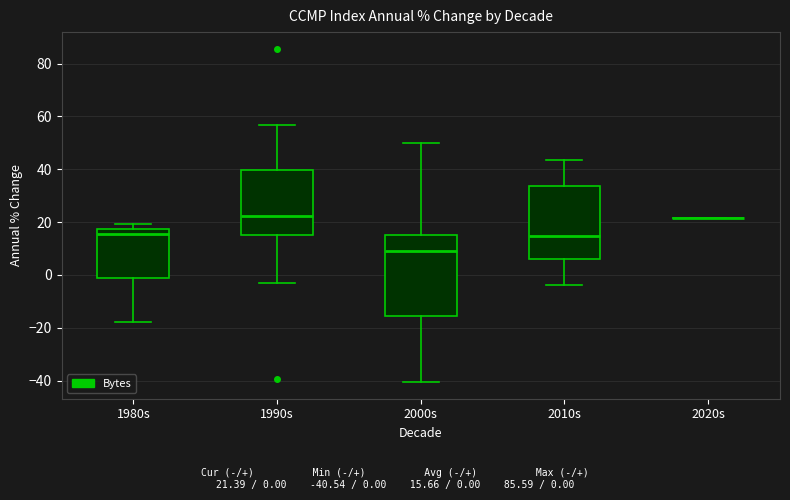

Where does the median line of the box for 2010s sit on the y-axis? The values are not printed on the chart, so give them approximately, as read against the axis.

14